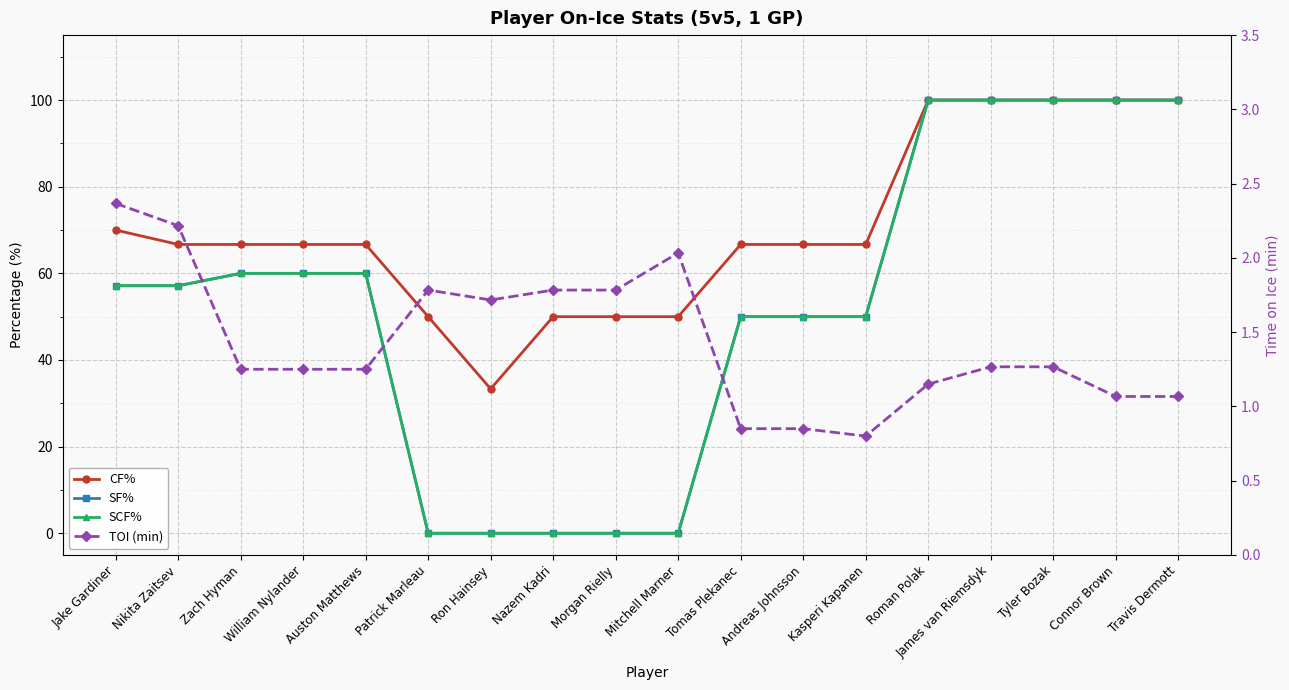

True or false: SF% has more than 1 interior local peaks.

False